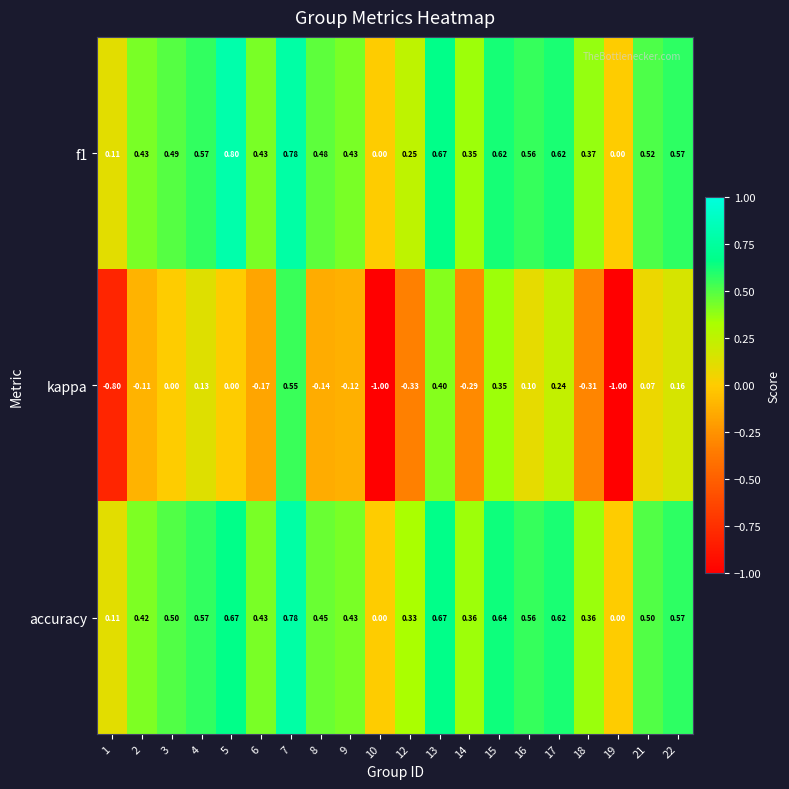

Is the value of kappa at 21 greater than the value of accuracy at 12?

No